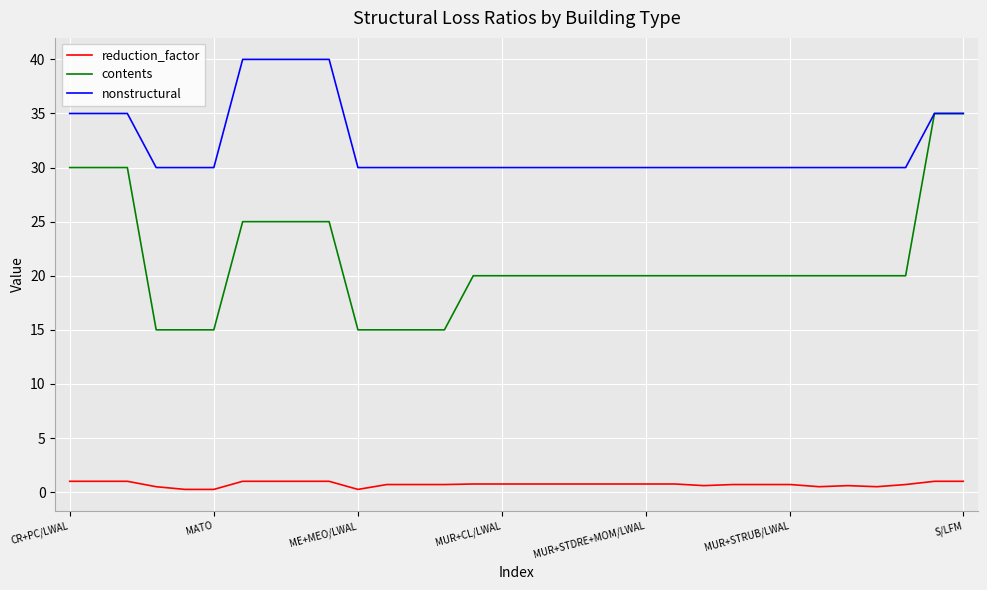

Rank the series by their average value, from lowest to highest.

reduction_factor, contents, nonstructural